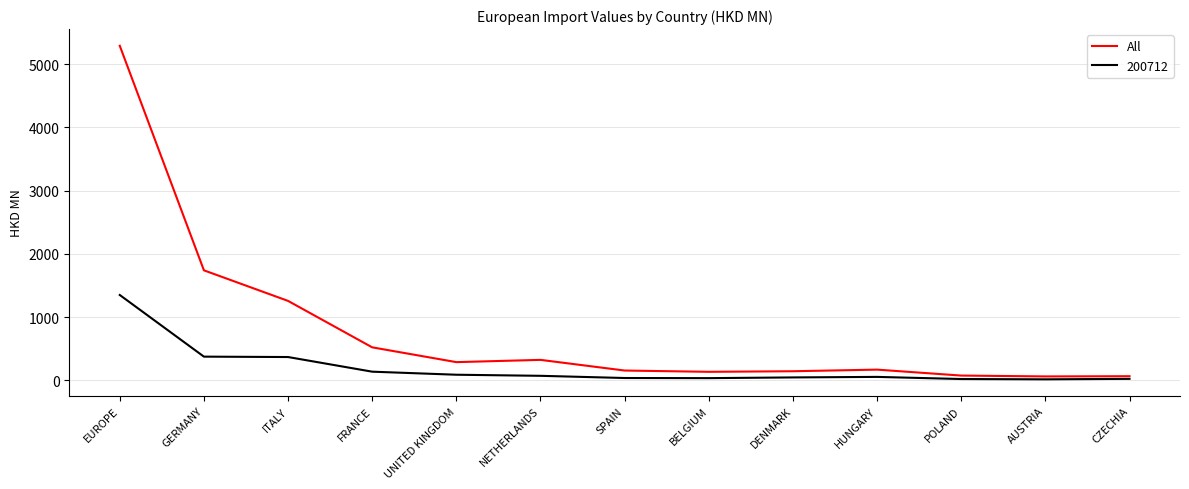

Which category has the highest value in the 200712 series?

EUROPE